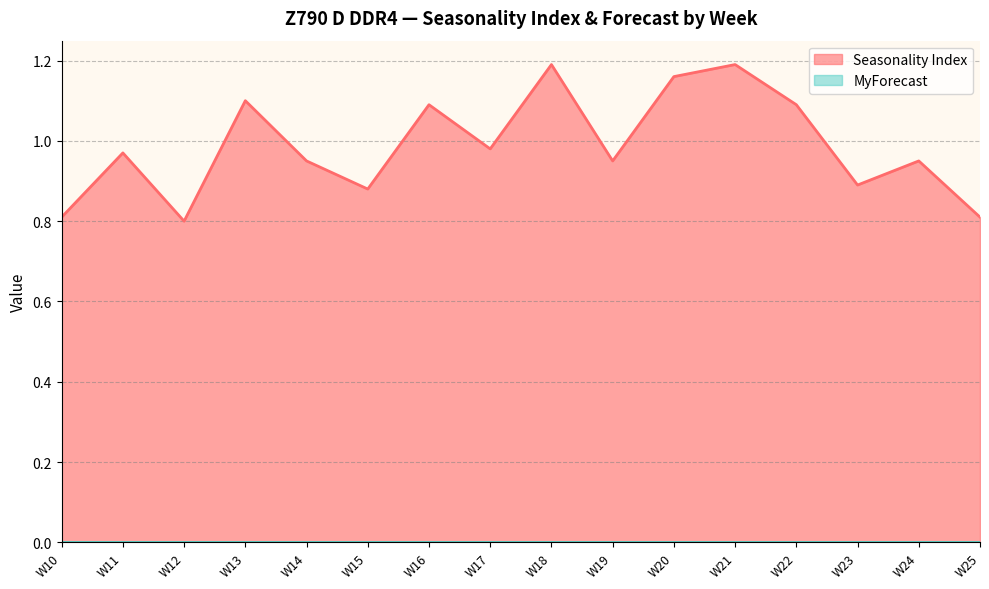

How many data points does each series have?

16